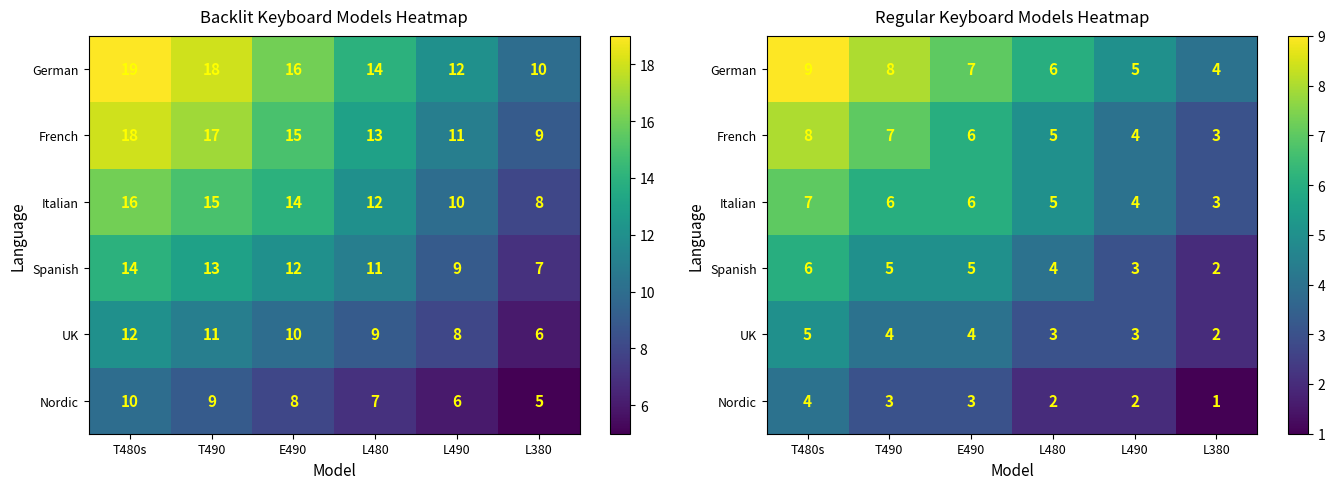

What is the sum of the German values at T490 and L480?

14